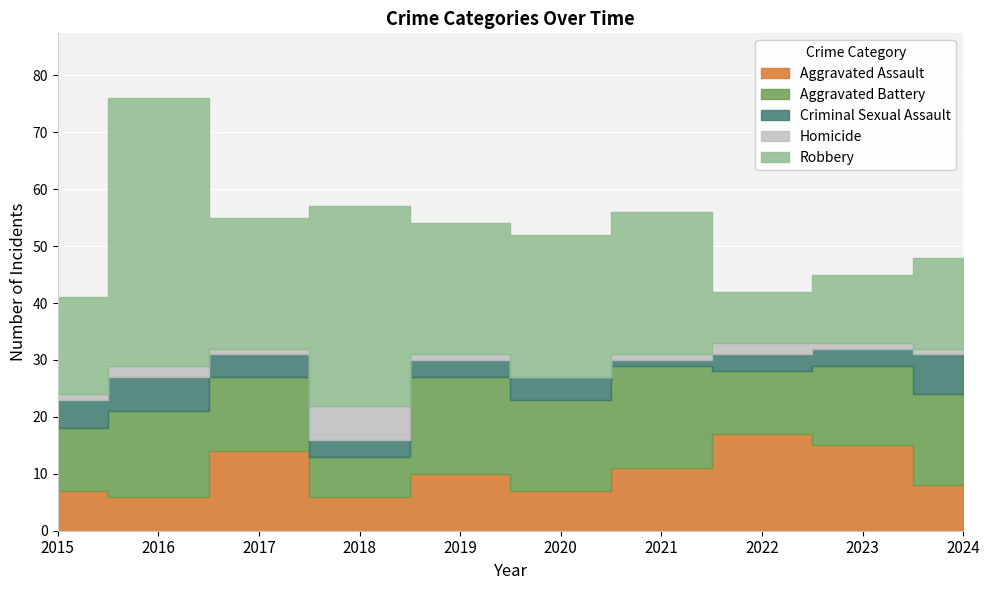

Is the value of Robbery at 2022 greater than the value of Aggravated Battery at 2016?

No